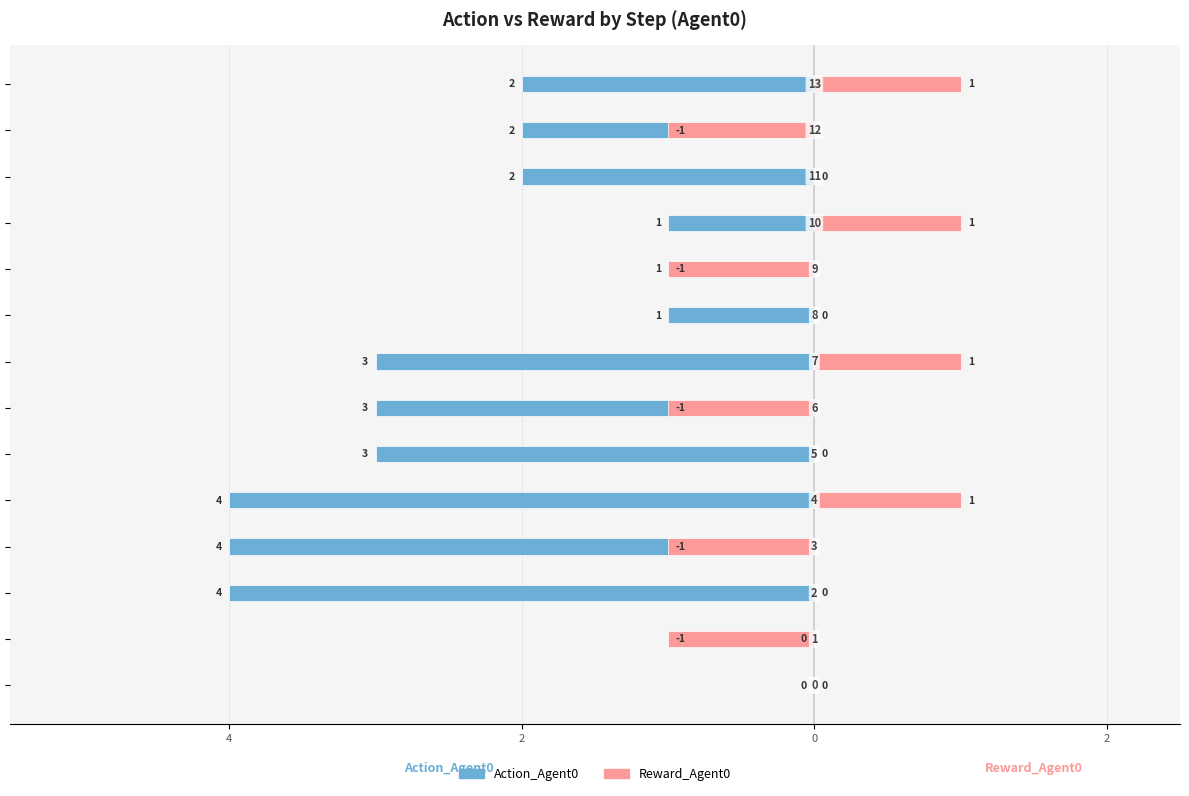

What is the lowest value of the Reward_Agent0 series?

-1